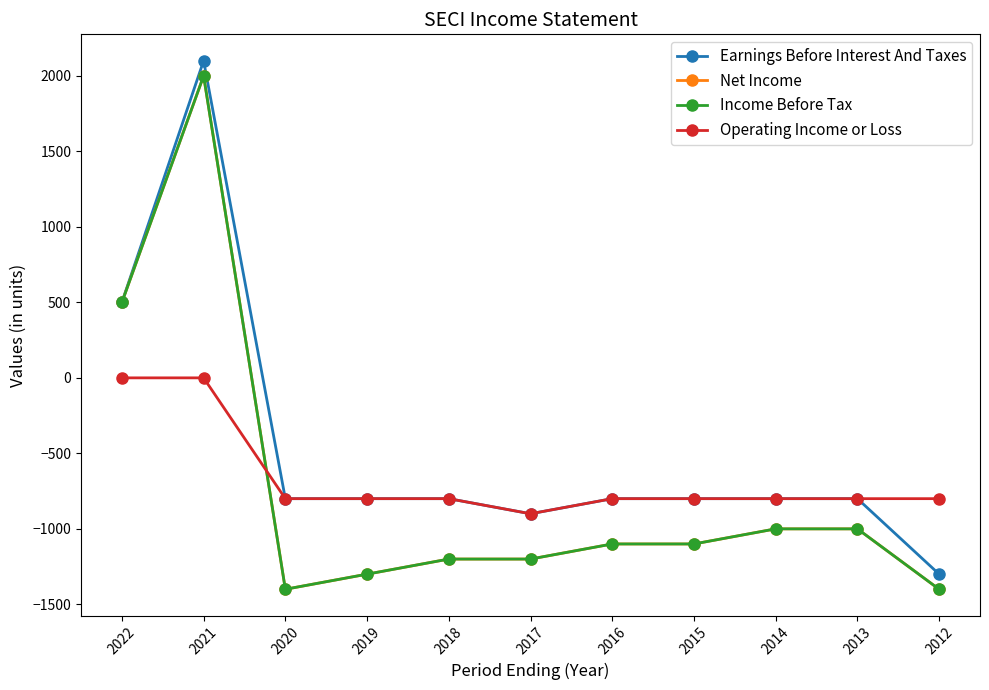

How many interior local valleys does the Earnings Before Interest And Taxes series have?

1